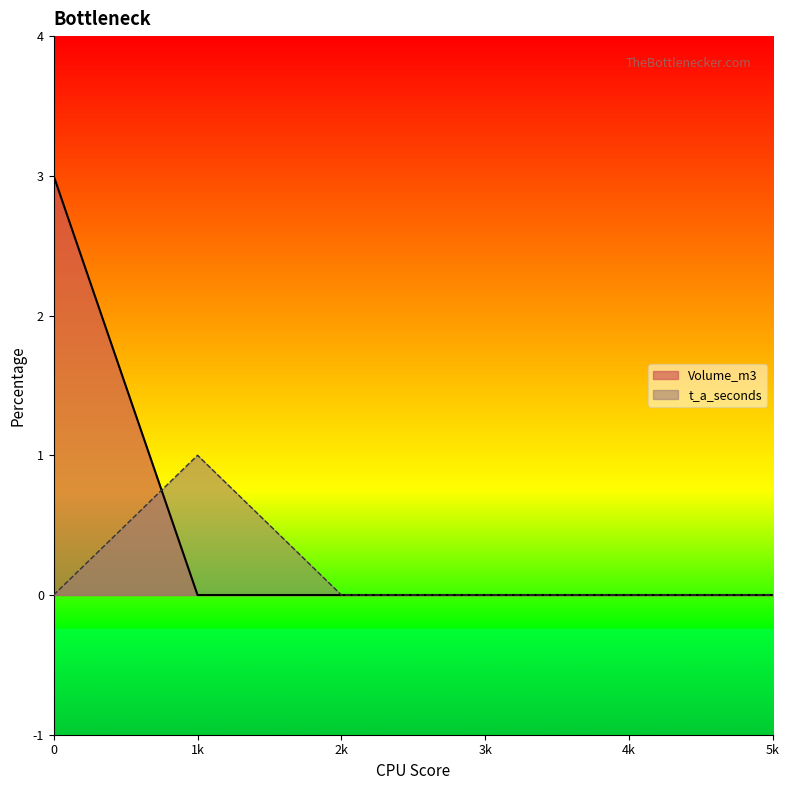

What is the difference between the Volume_m3 values at 0 and 4?

3